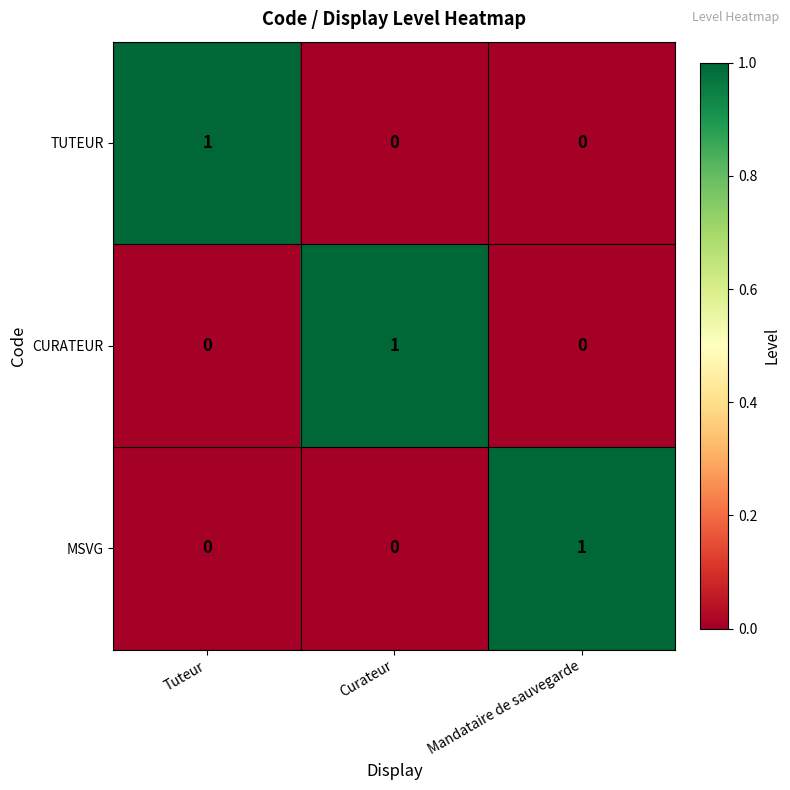

Count the CURATEUR values in the range 0 to 1.

3